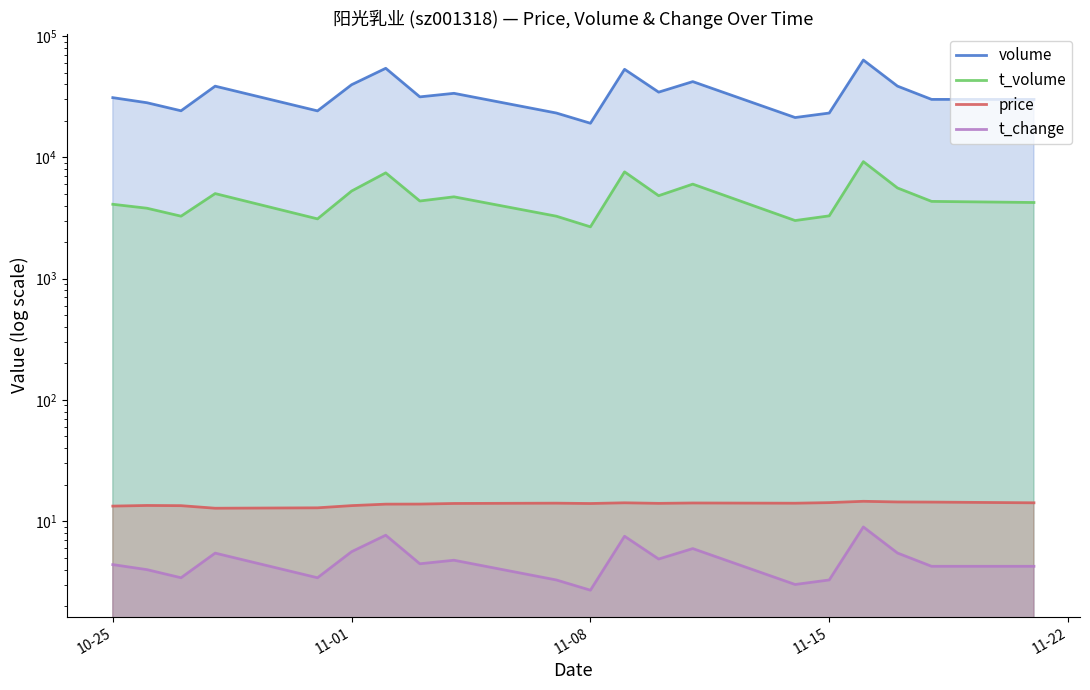

Which series has the widest spread of values?

volume